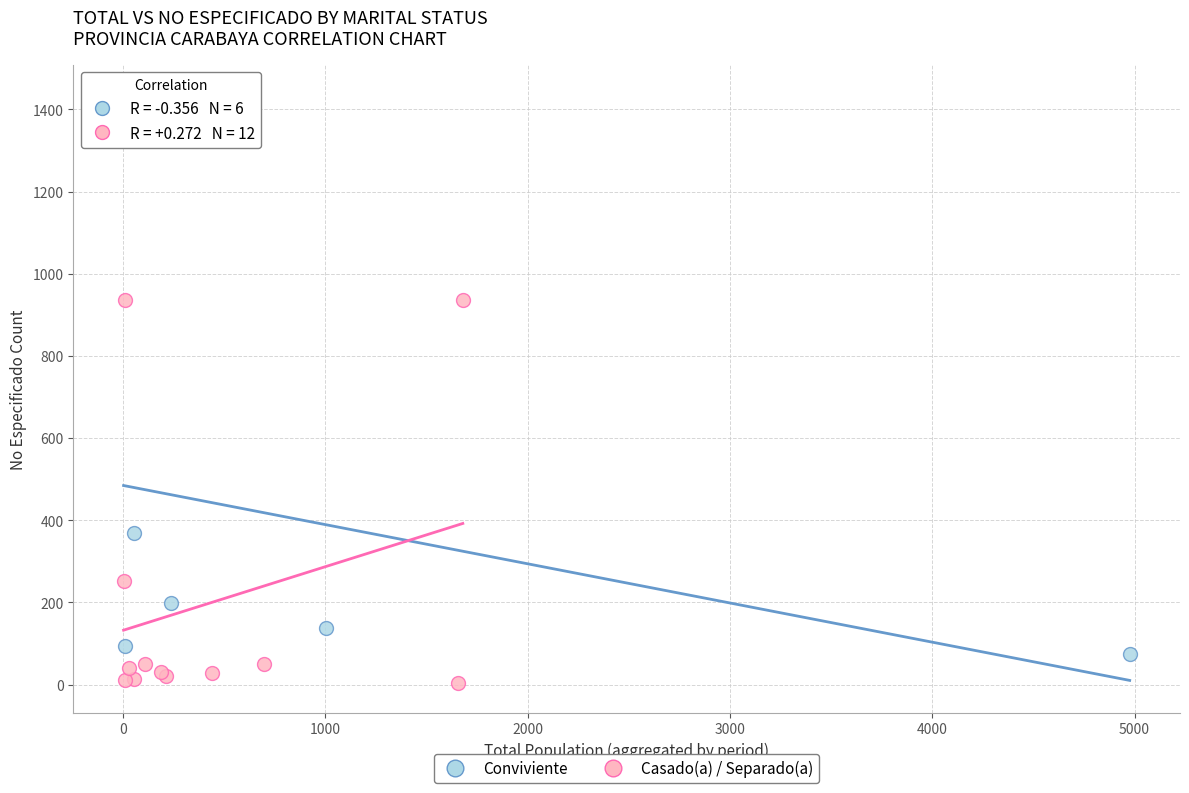

Which series has the largest Y range (max minus min)?

Conviviente